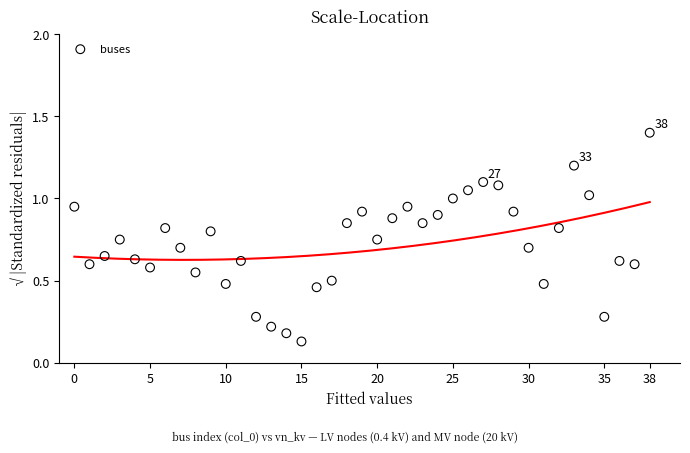

What is the range of Y values (max minus min)?

1.3